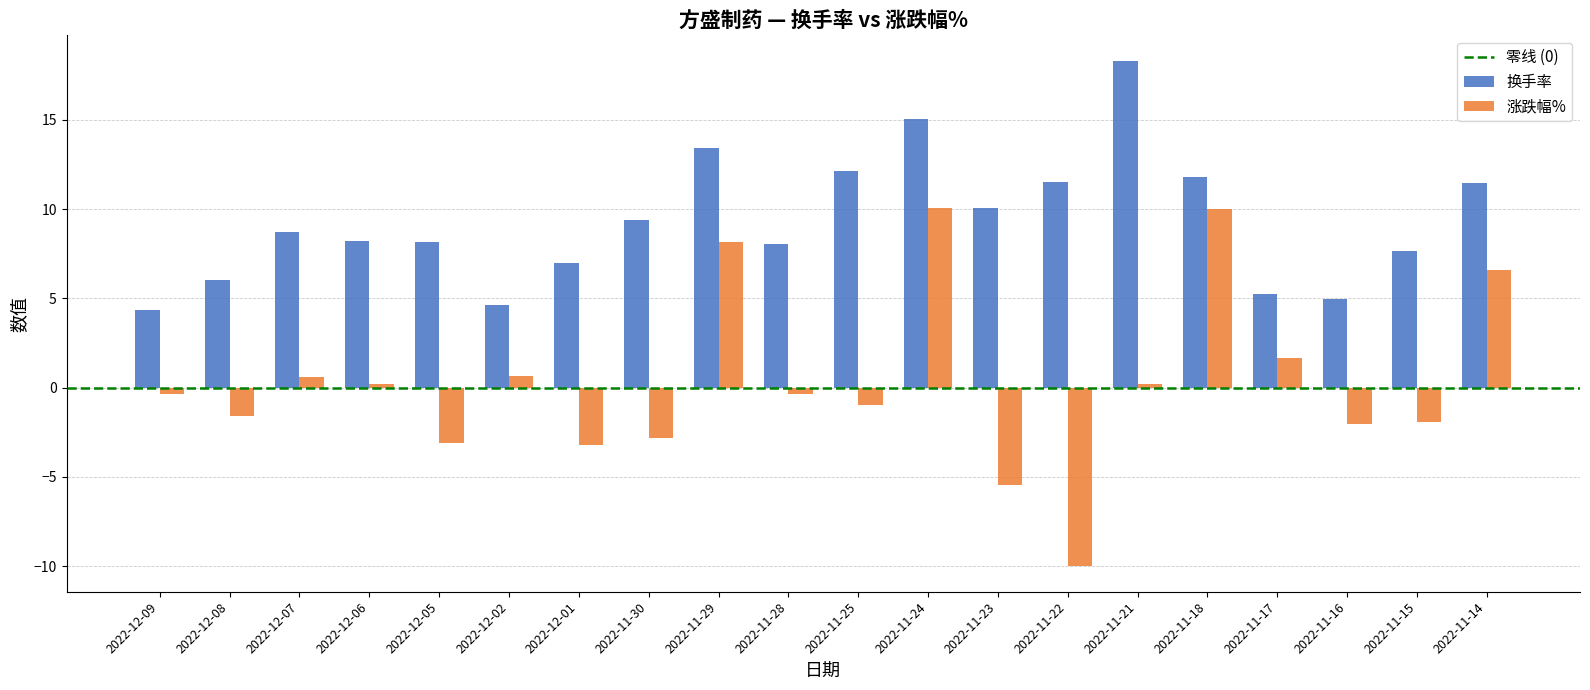

How many groups of bars are there?

20